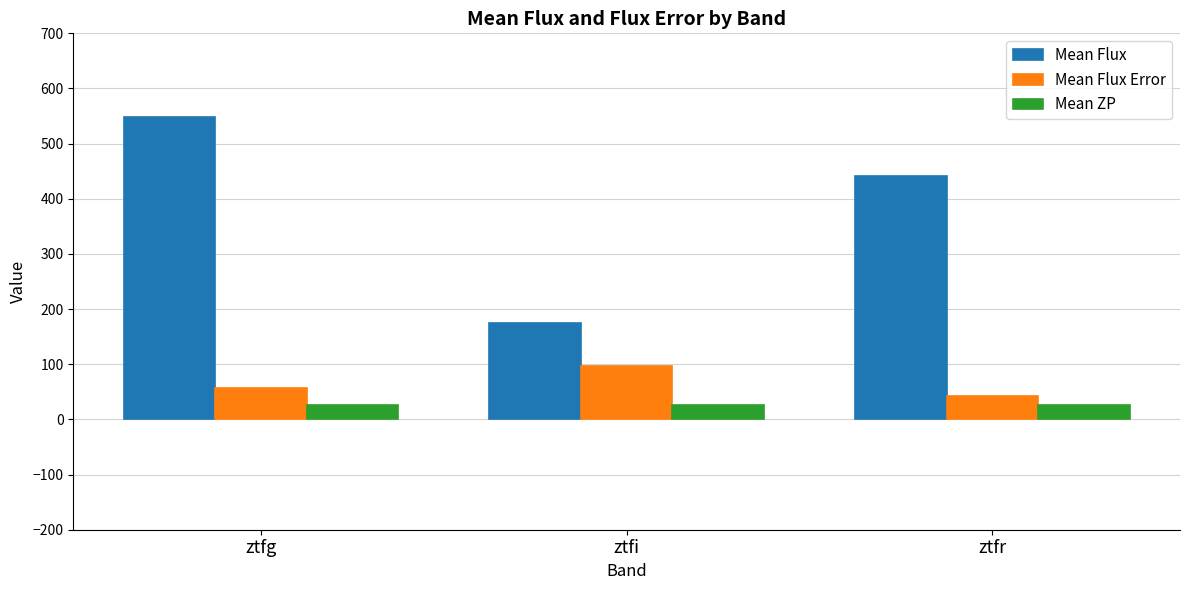

What is the minimum value for Mean Flux?

174.1